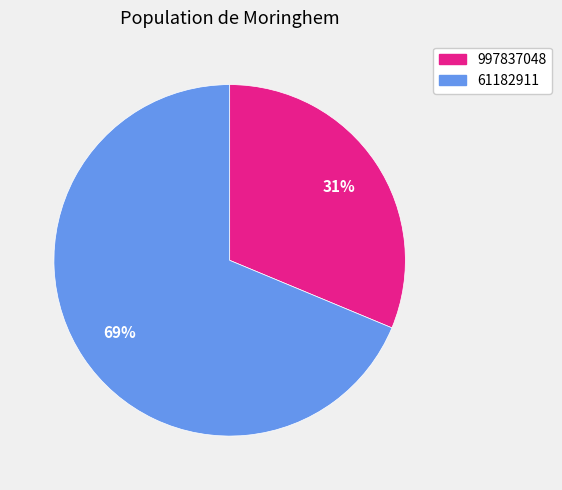

Count the number of slices in the pie.

2